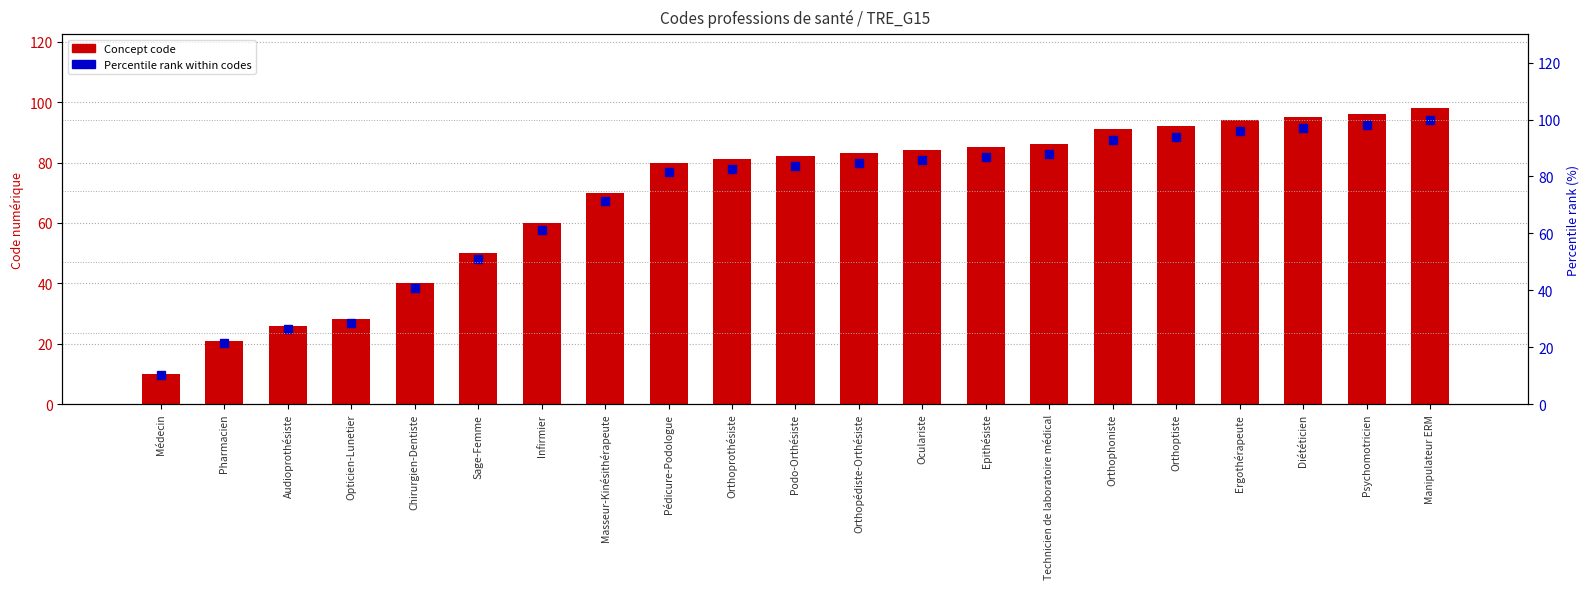

What is the label of the 1st bar from the left?

Médecin